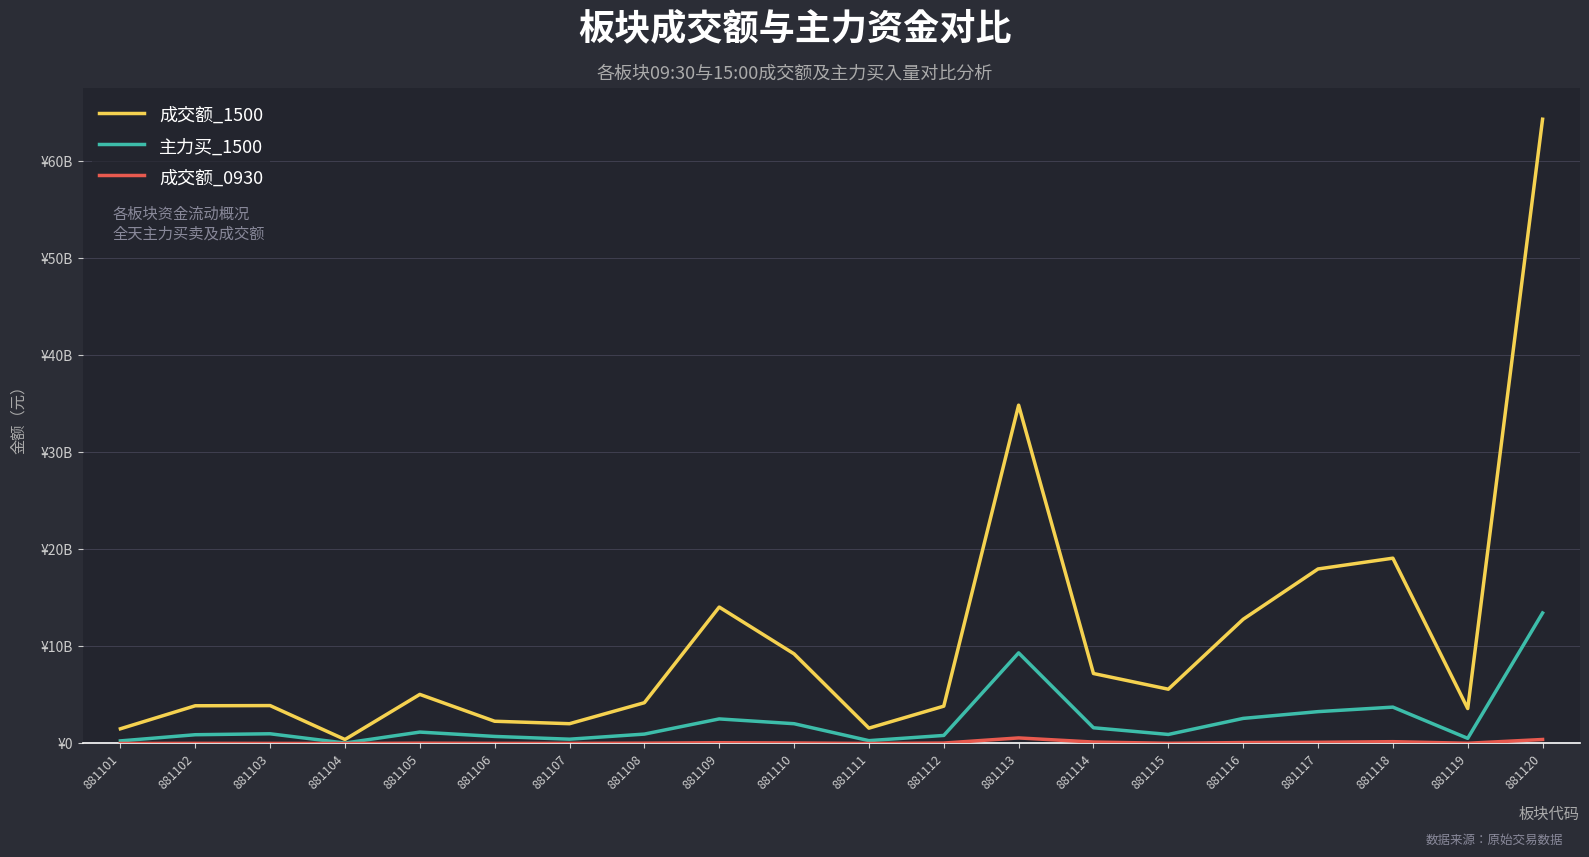

Does the chart display data point markers on the line(s)?

No